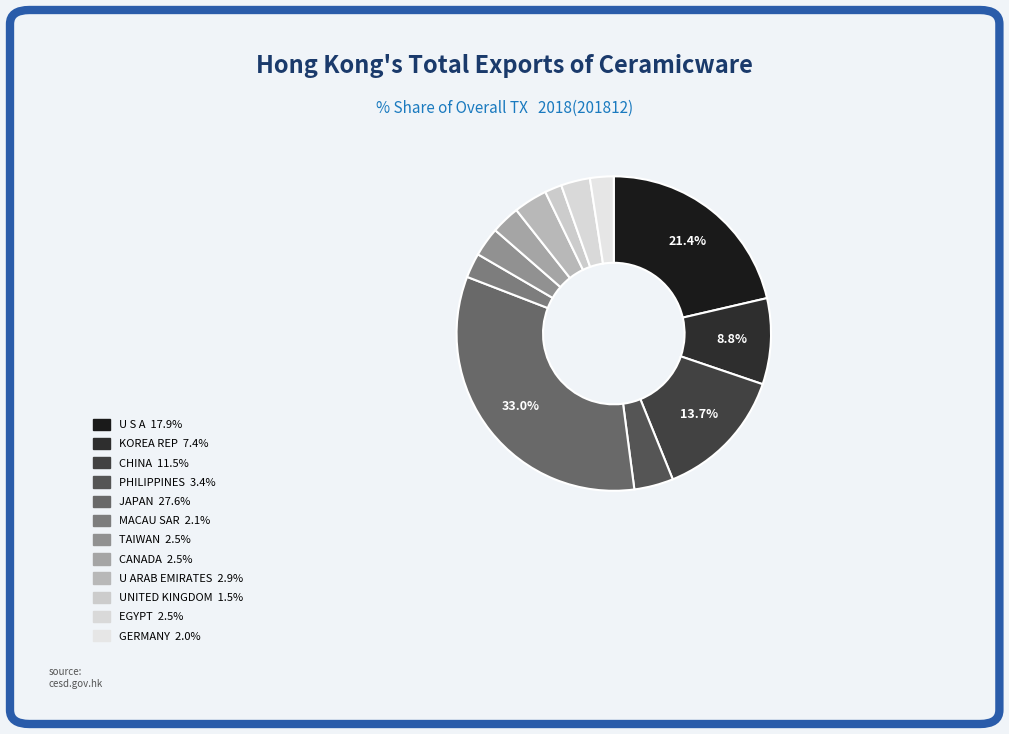

What is the smallest slice in the pie chart?

UNITED KINGDOM